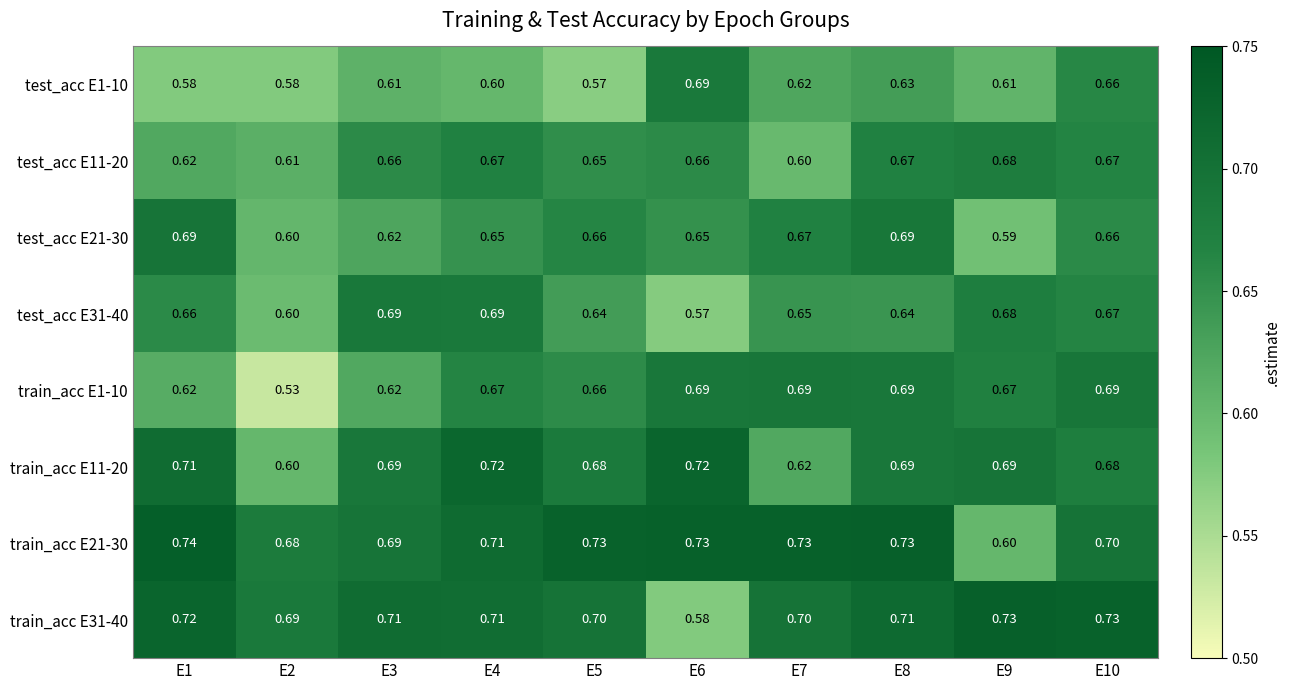

Which series has the largest total across all categories?

train_acc E21-30